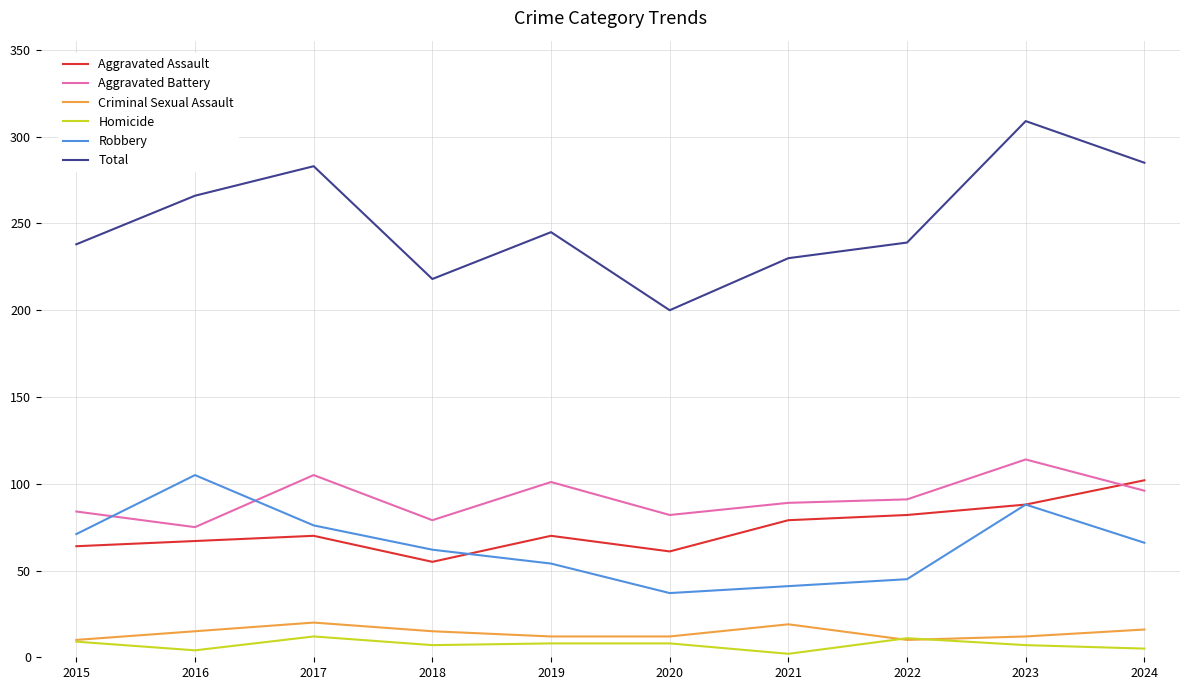

True or false: Robbery and Total cross at least once.

False